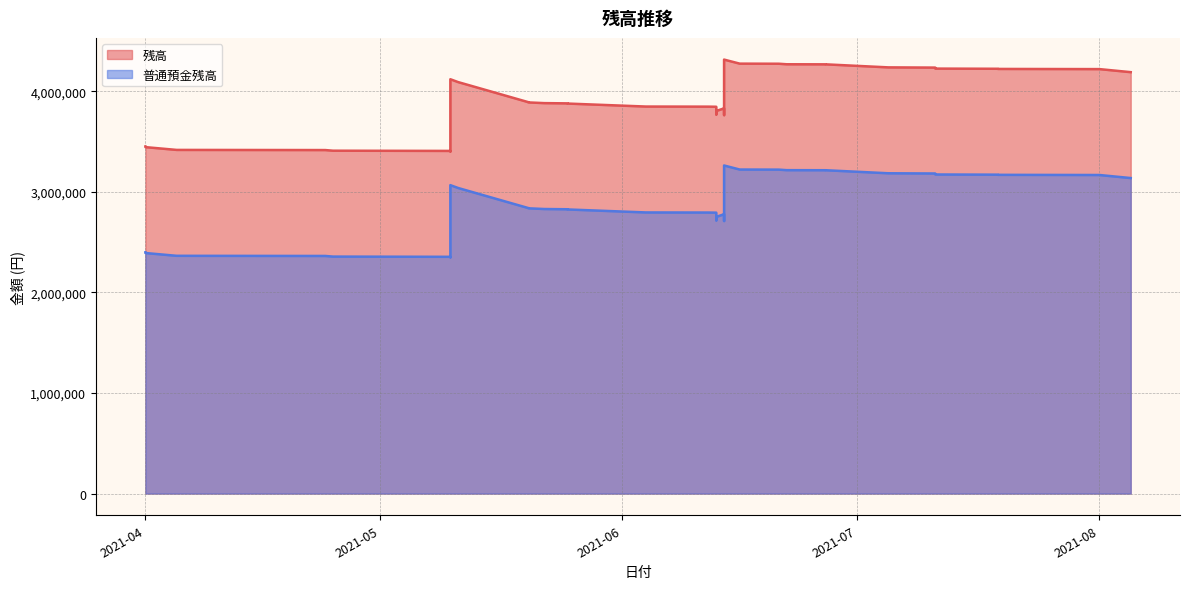

What is the difference between the maximum and minimum values in the 残高 series?

912762